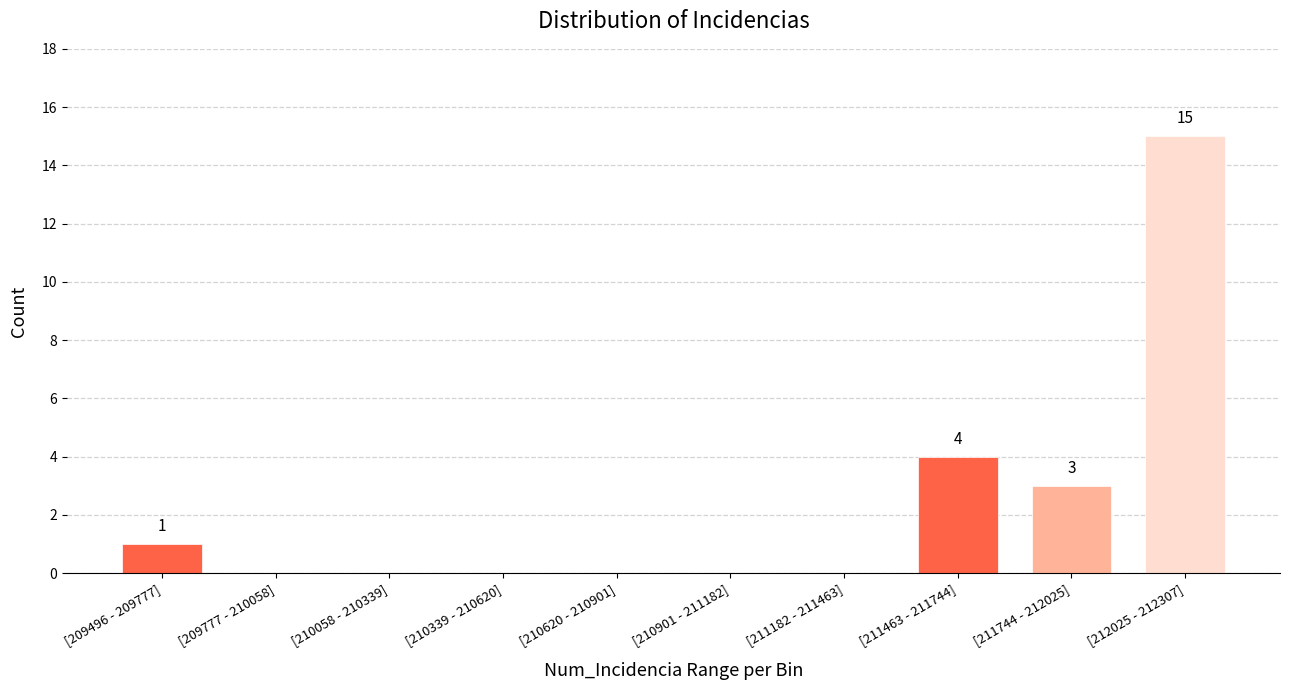

Reading left to right, transcribe all the data shown in this chart.

[209496 - 209777]=1	[209777 - 210058]=0	[210058 - 210339]=0	[210339 - 210620]=0	[210620 - 210901]=0	[210901 - 211182]=0	[211182 - 211463]=0	[211463 - 211744]=4	[211744 - 212025]=3	[212025 - 212307]=15